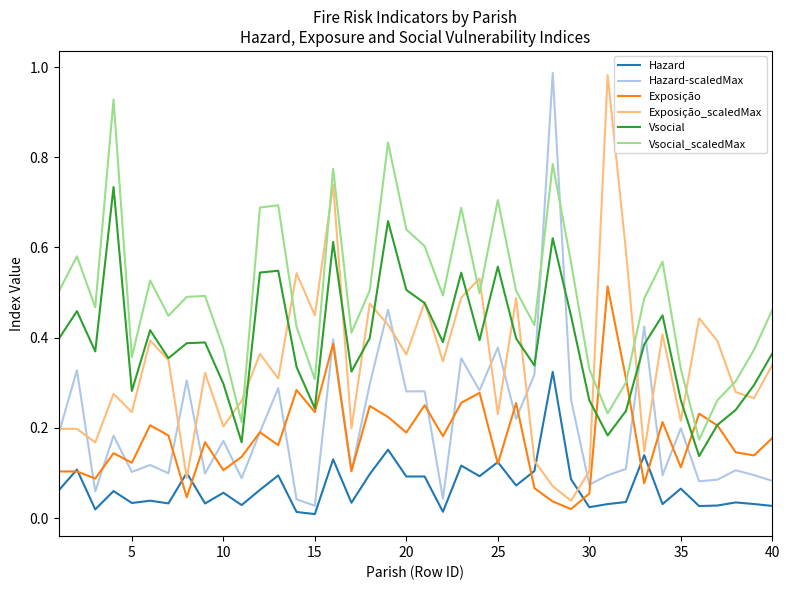

What are all the series names shown in the legend?

Hazard, Hazard-scaledMax, Exposição, Exposição_scaledMax, Vsocial, Vsocial_scaledMax